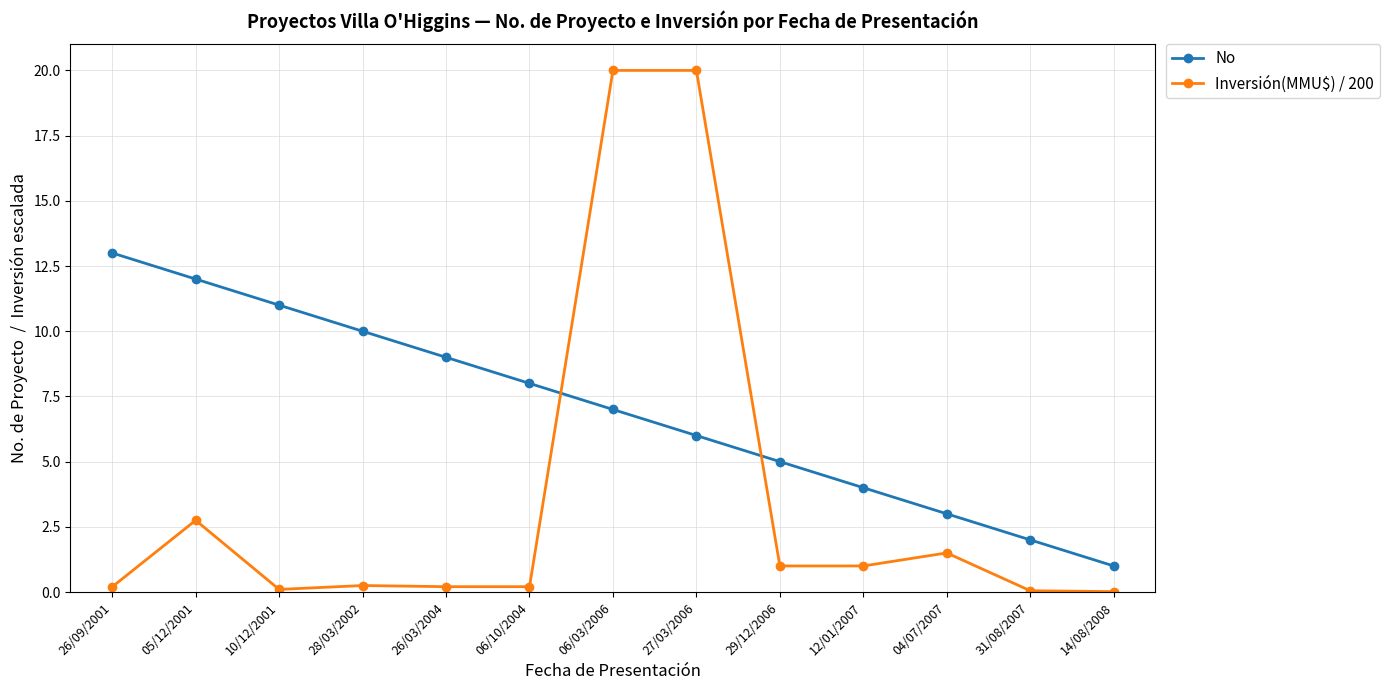

How many values in the No series are below 7?

6